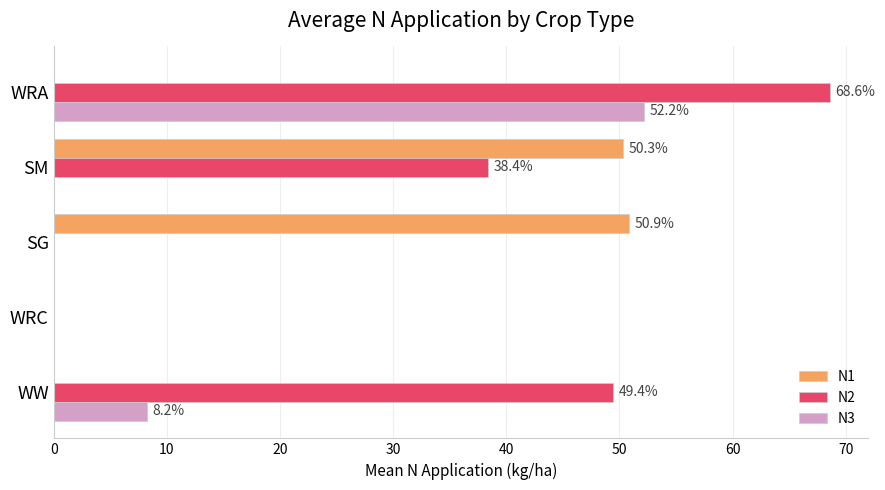

At which category is the sum across all series the highest?

WRA